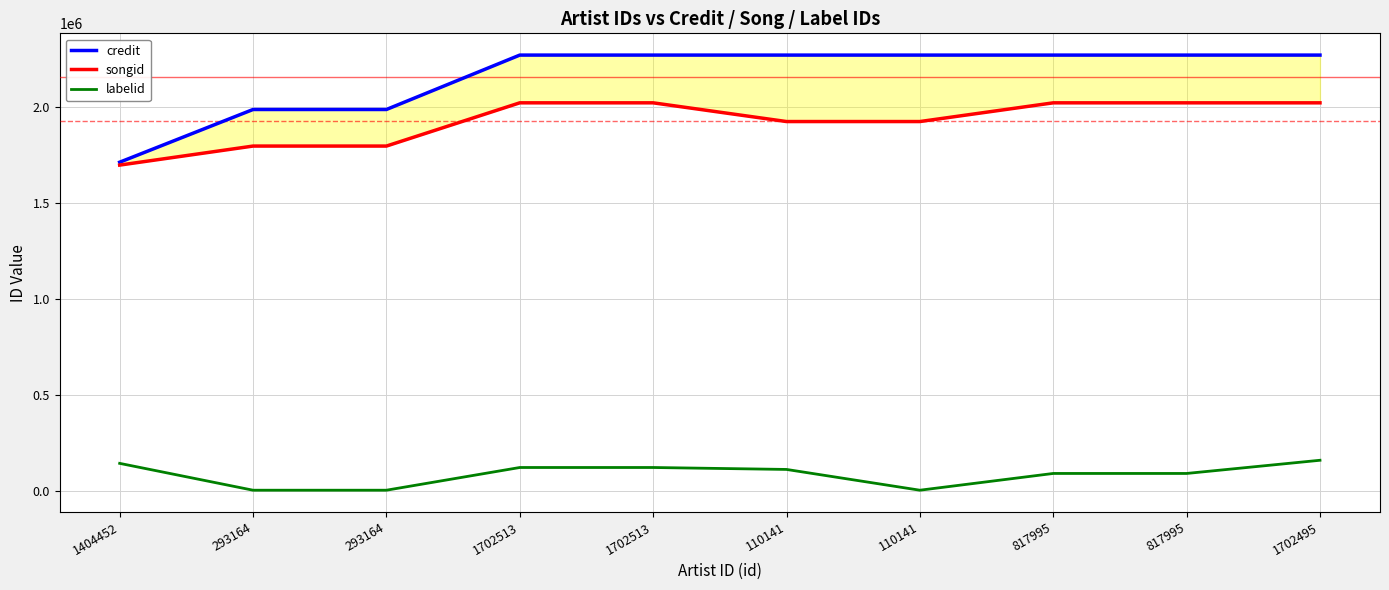

Is this an area chart (filled region under the line)?

No